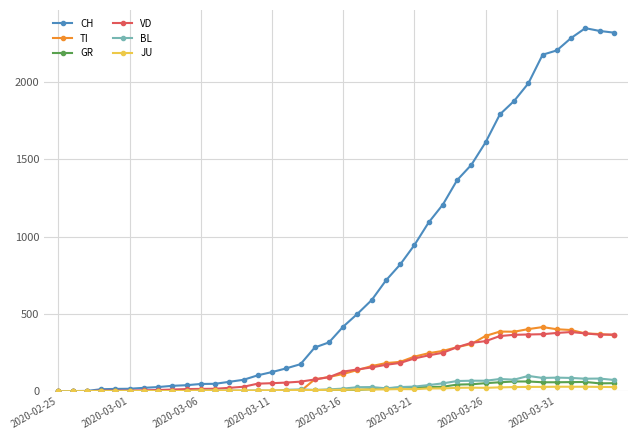

Which series has the widest spread of values?

CH